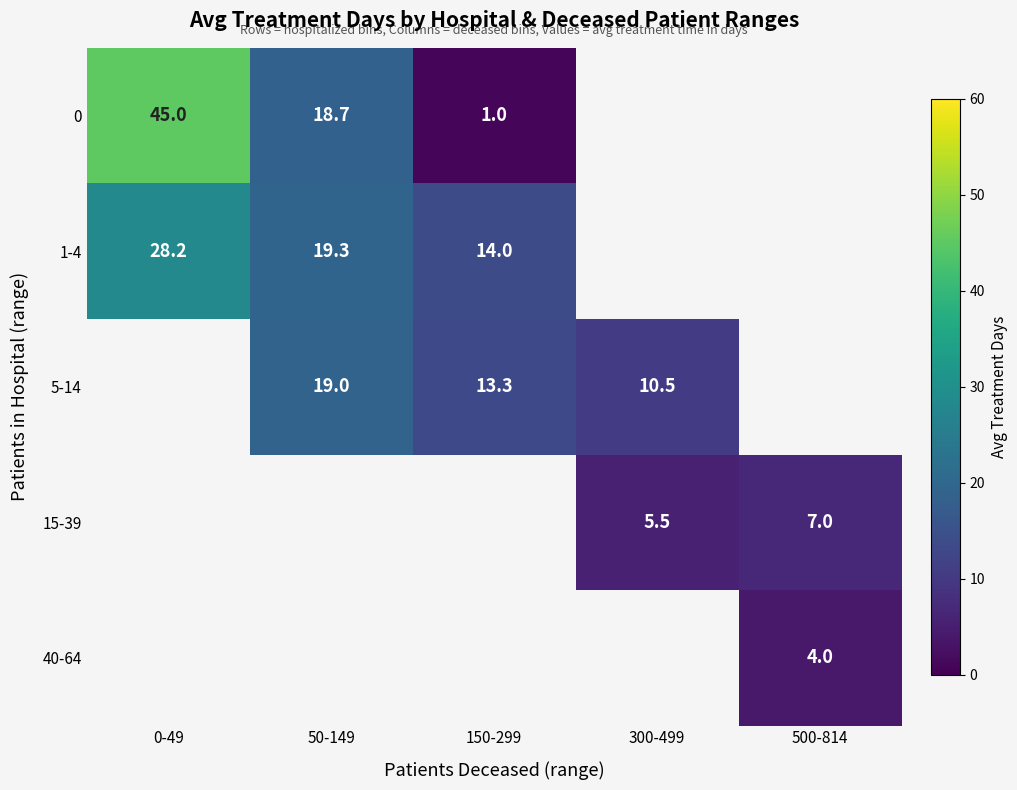

What is the lowest value of the 1-4 series?

14.0